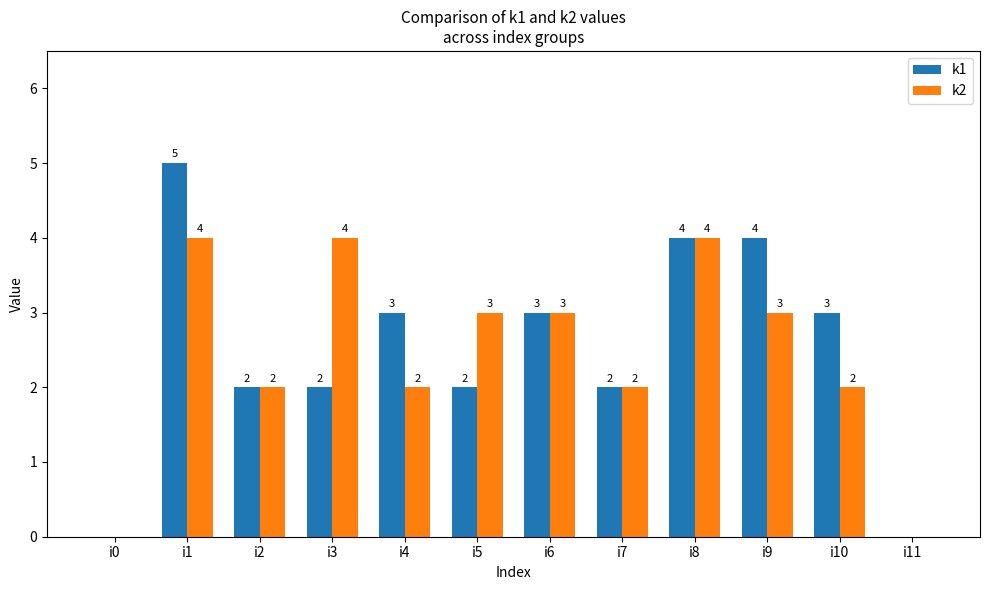

Which category has the highest value across all series?

i1